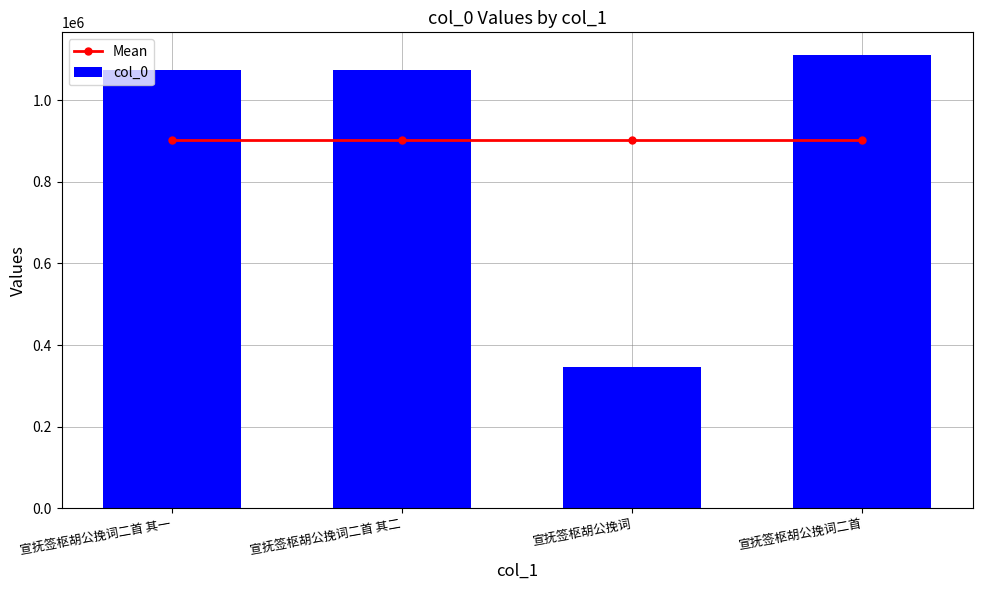

What is the sum of all Mean values?

3604178.0